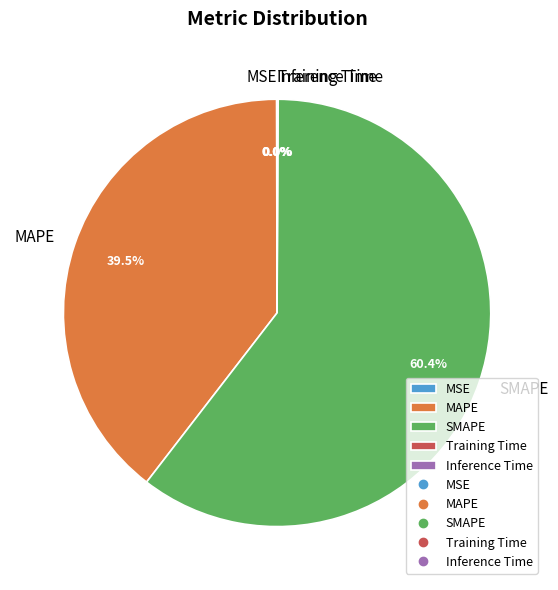

What is the ratio of the value at MAPE to the value at SMAPE?

0.7